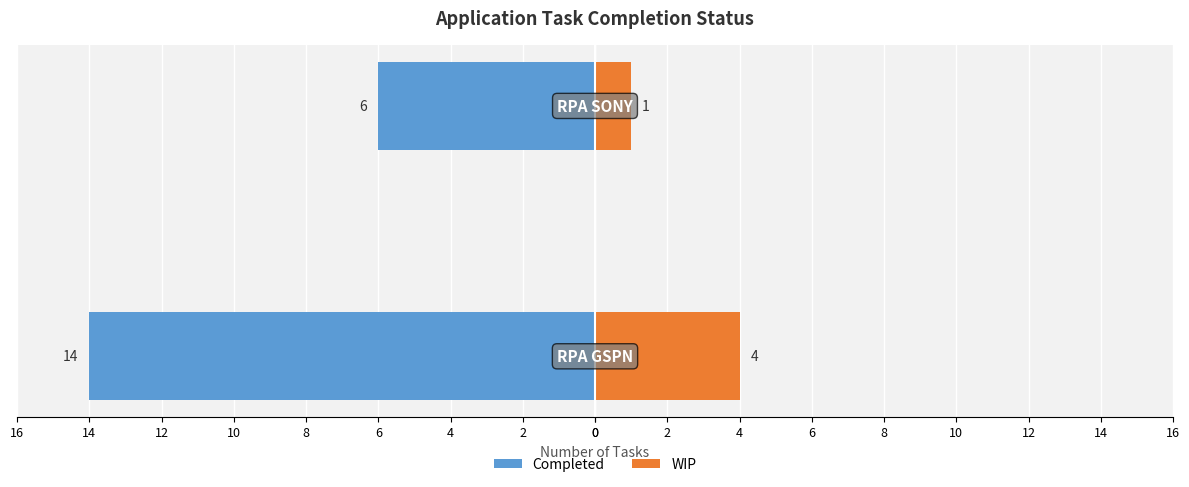

Reading left to right, list all the values displayed in this chart.

Completed: 0=-14	2=-6
WIP: 0=4	2=1